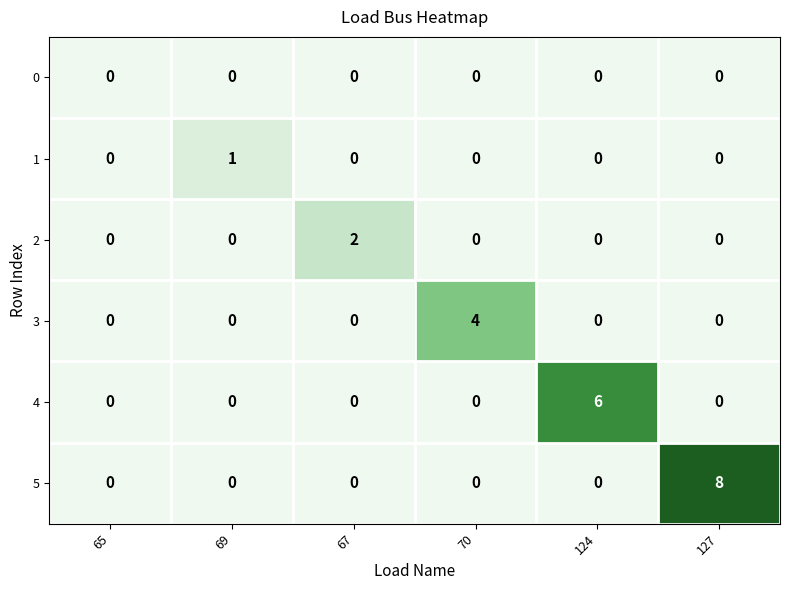

Between 70 and 124, which series saw the biggest shift?

4